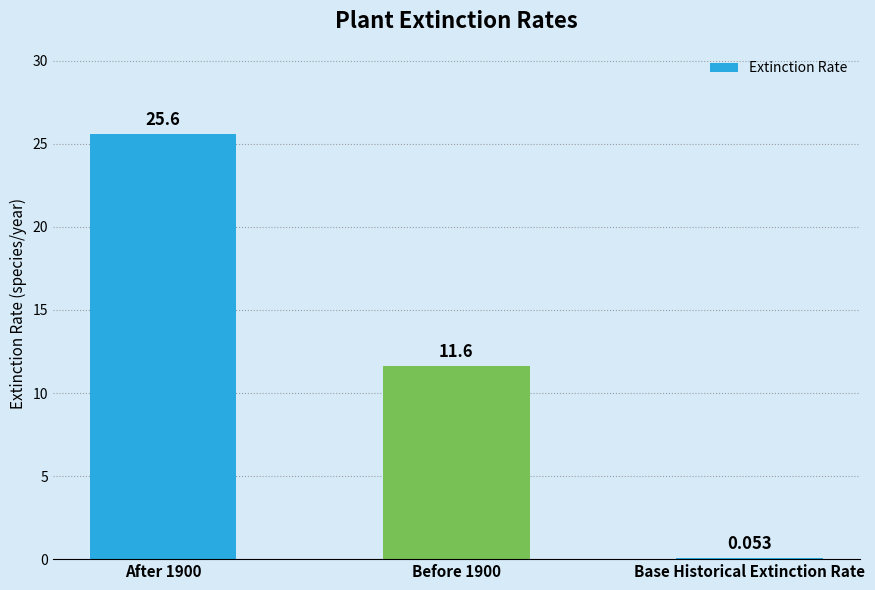

What is the difference between the values at Base Historical Extinction Rate and After 1900?

25.5